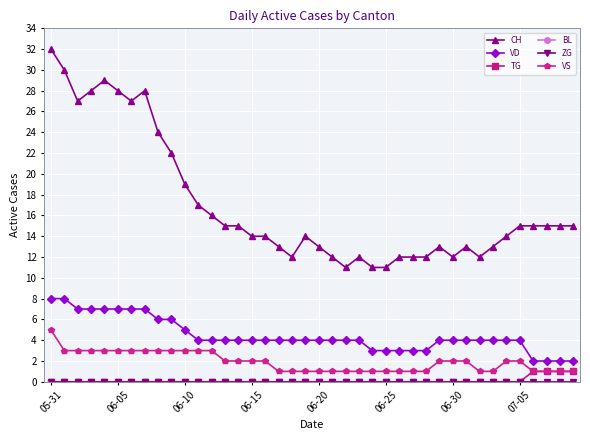

Does the chart have visible grid lines?

Yes